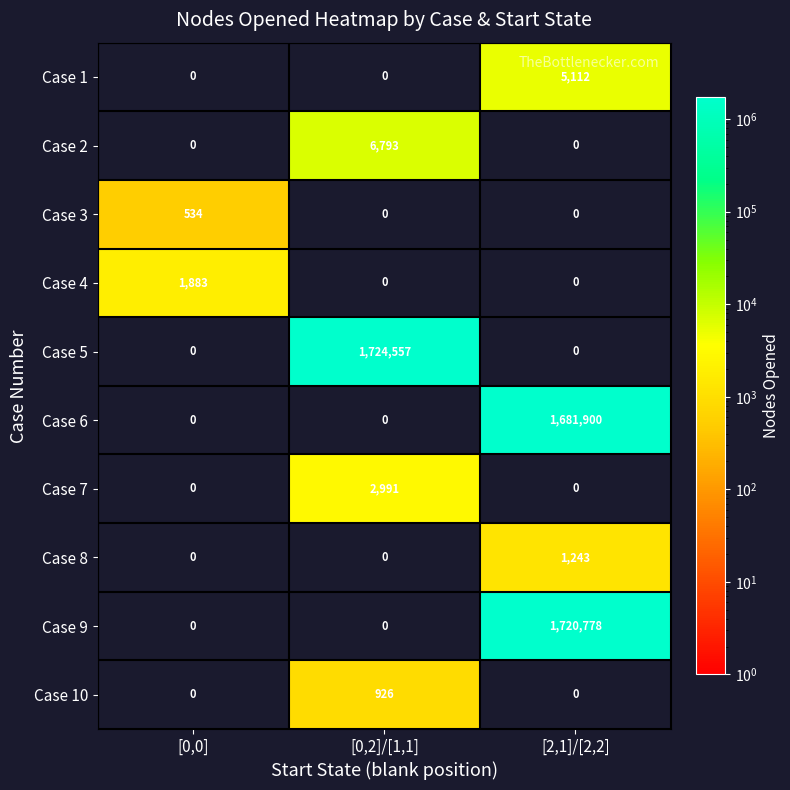

At how many categories does at least one series exceed 938346?

2